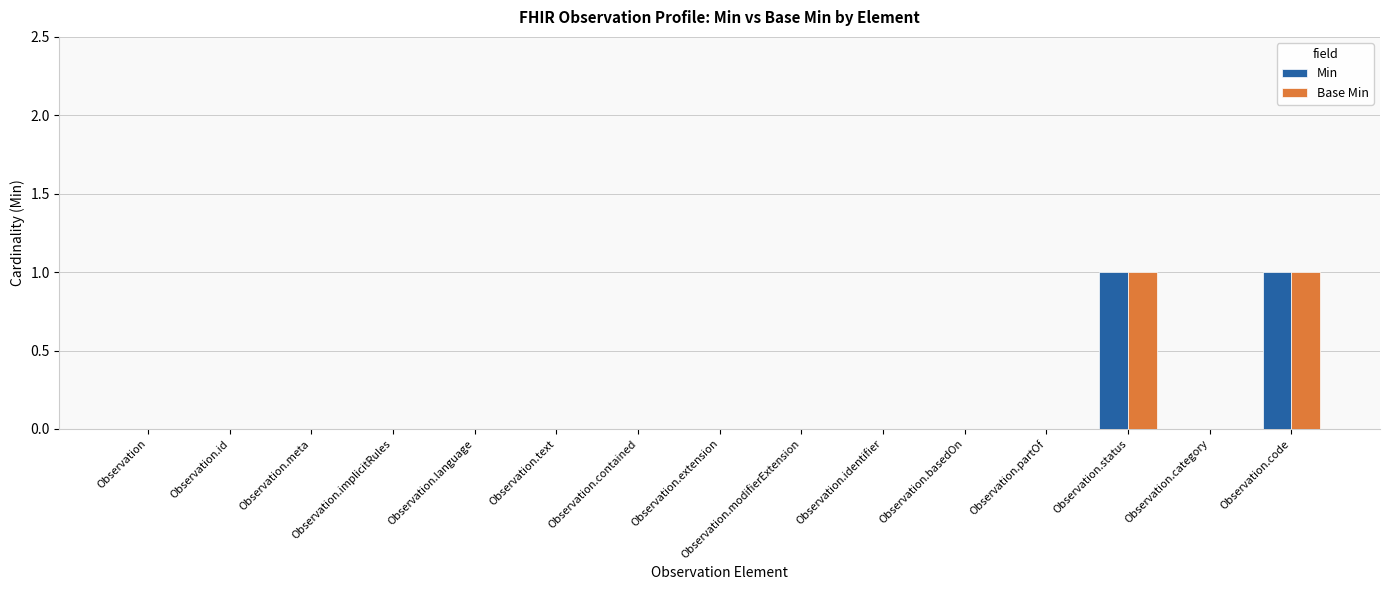

Reading left to right, what are all the values shown in this chart?

Min: 0	0	0	0	0	0	0	0	0	0	0	0	1	0	1
Base Min: 0	0	0	0	0	0	0	0	0	0	0	0	1	0	1